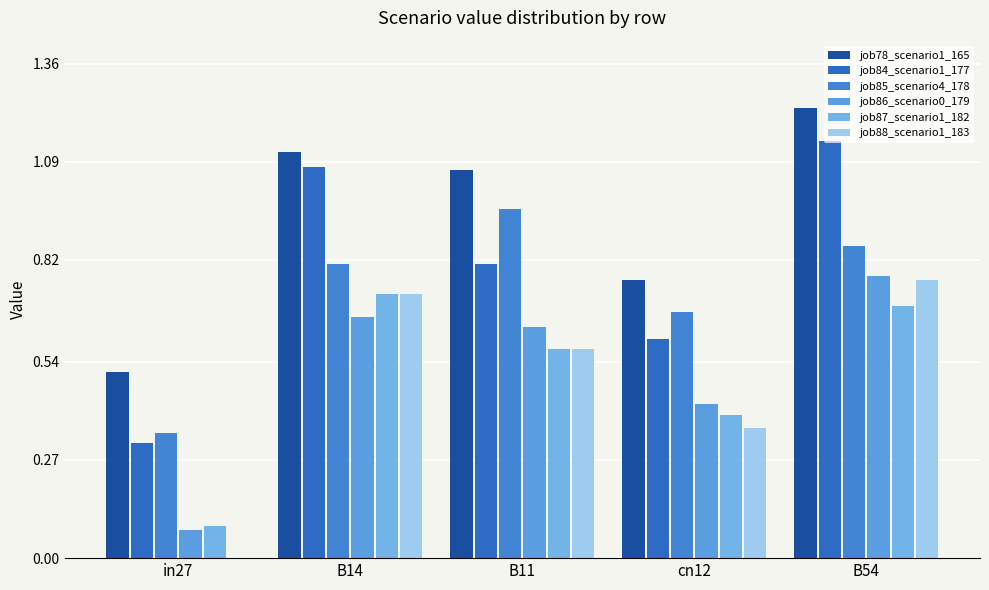

Reading left to right, what are all the values shown in this chart?

job78_scenario1_165: 0.5	1.1	1.1	0.8	1.2
job84_scenario1_177: 0.3	1.1	0.8	0.6	1.1
job85_scenario4_178: 0.3	0.8	1.0	0.7	0.9
job86_scenario0_179: 0.1	0.7	0.6	0.4	0.8
job87_scenario1_182: 0.1	0.7	0.6	0.4	0.7
job88_scenario1_183: 0.0	0.7	0.6	0.4	0.8